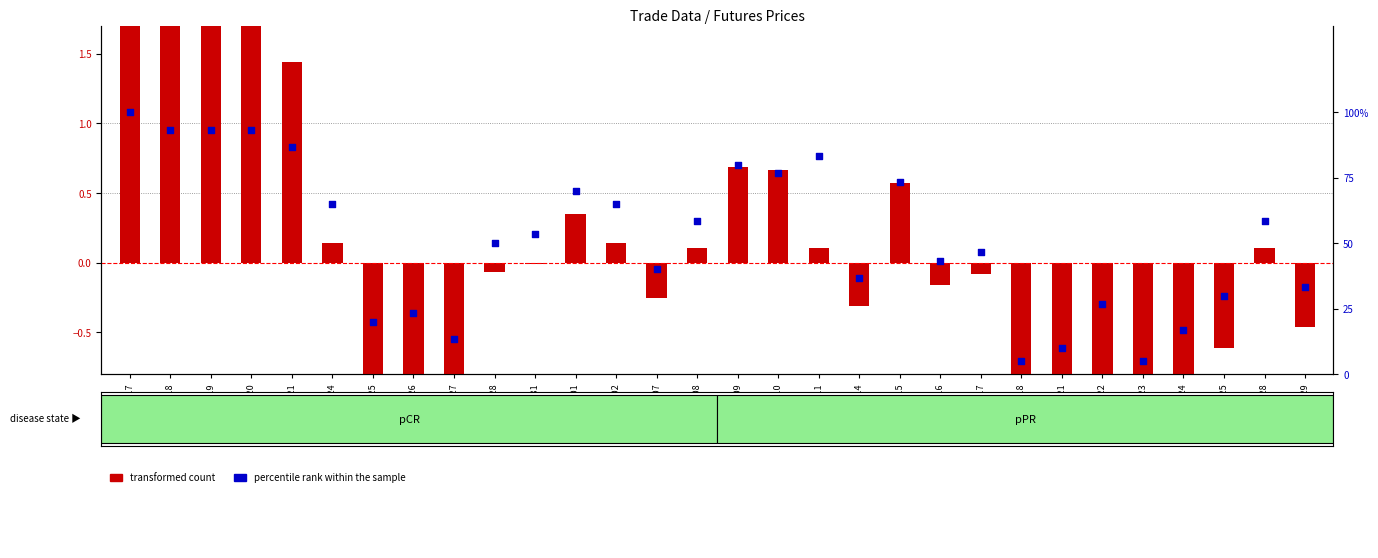

Is the value of transformed count at 20150923 greater than the value of percentile rank within the sample at 20150921?

No